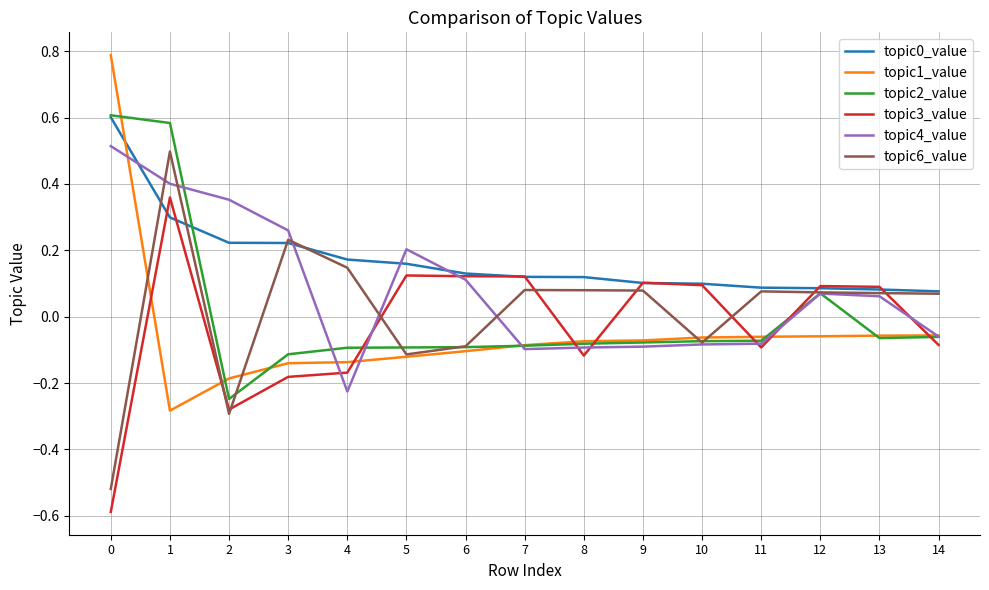

The value of topic3_value at 0 is -0.6. True or false?

True